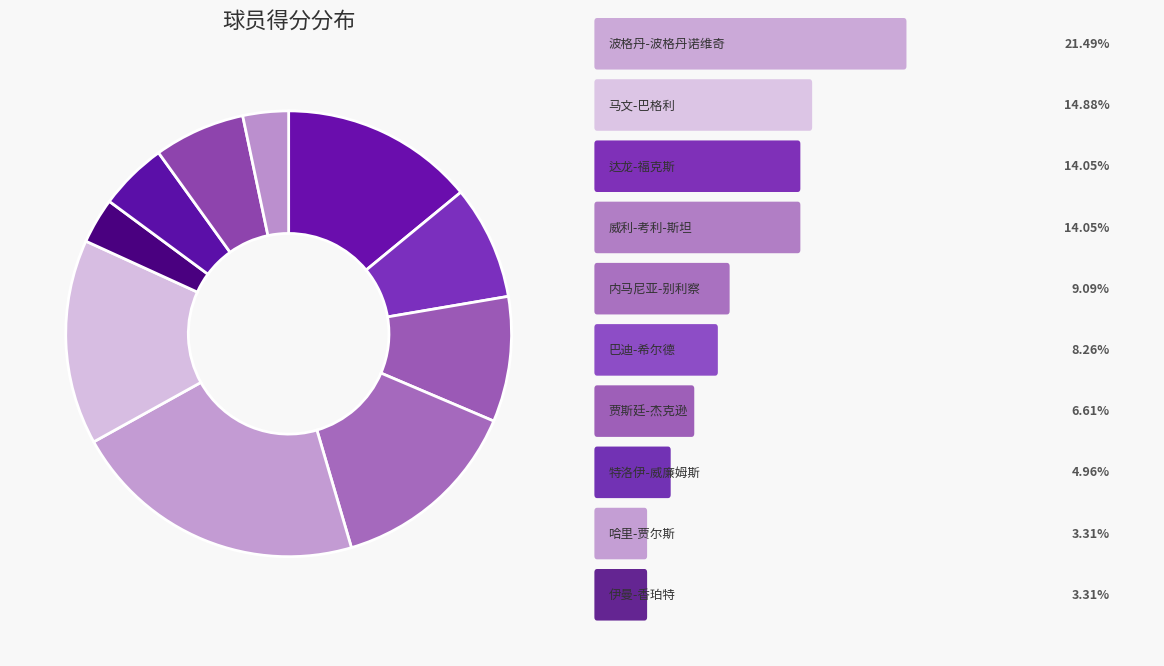

Count the number of slices in the pie.

10